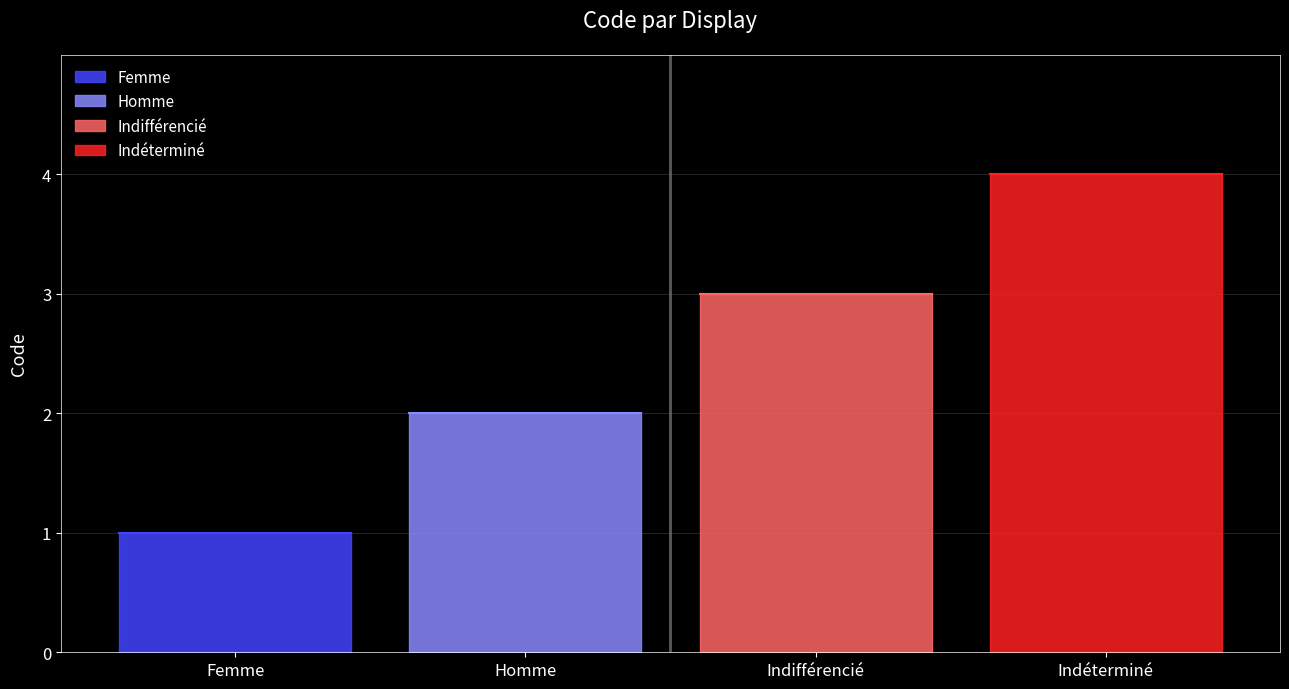

Reading left to right, extract all data points from this chart.

Femme=1	Homme=2	Indifférencié=3	Indéterminé=4